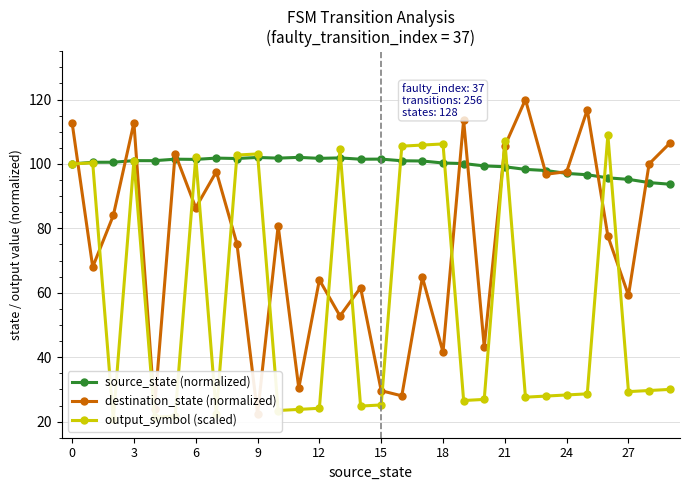

What is the total value across all series at 16?

234.5